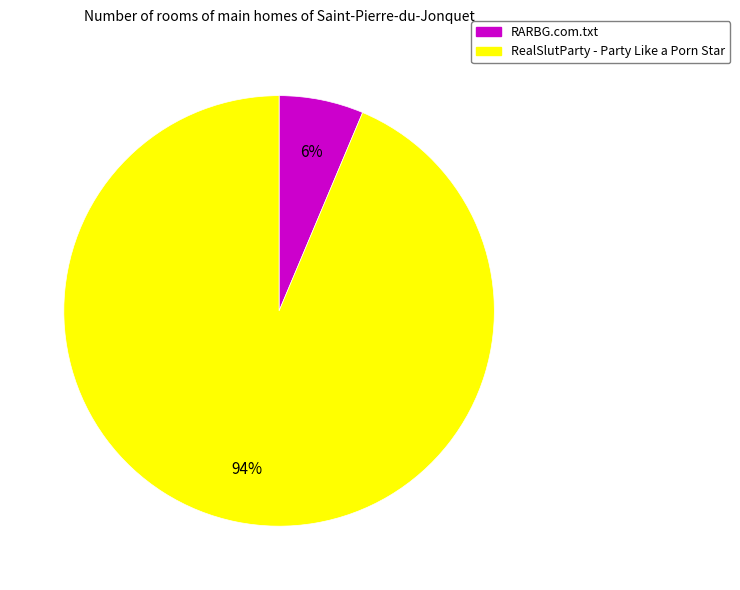

Does RealSlutParty - Party Like a Porn Star account for over 50% of the chart?

Yes